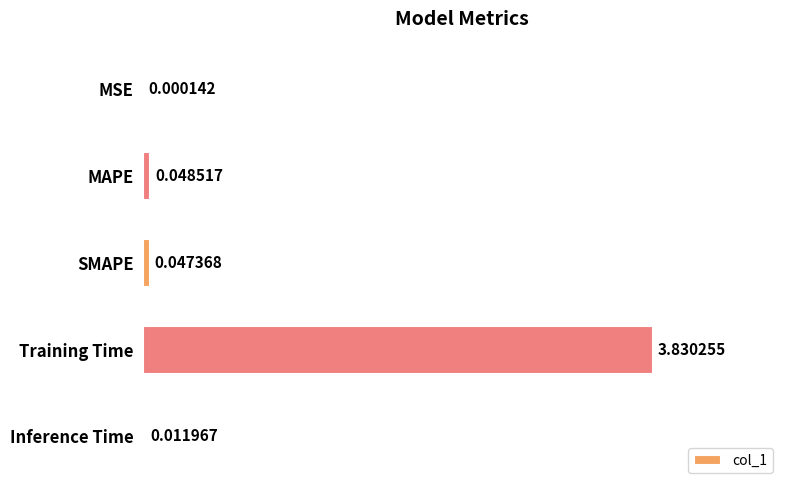

Where is the data nearest to the value 1?

MAPE